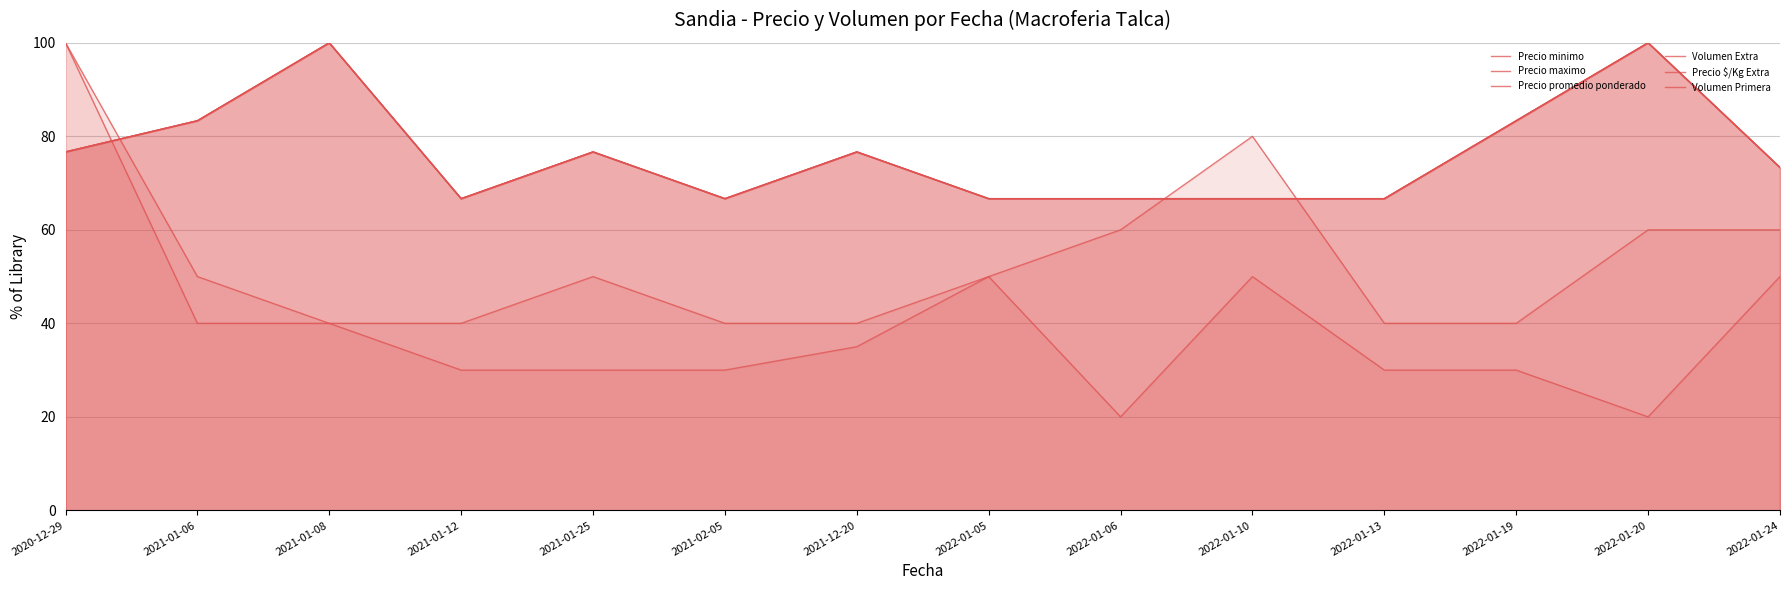

Reading left to right, extract all data points from this chart.

Precio minimo: 2020-12-29=76.7	2021-01-06=83.3	2021-01-08=100.0	2021-01-12=66.7	2021-01-25=76.7	2021-02-05=66.7	2021-12-20=76.7	2022-01-05=66.7	2022-01-06=66.7	2022-01-10=66.7	2022-01-13=66.7	2022-01-19=83.3	2022-01-20=100.0	2022-01-24=73.3
Precio maximo: 2020-12-29=76.7	2021-01-06=83.3	2021-01-08=100.0	2021-01-12=66.7	2021-01-25=76.7	2021-02-05=66.7	2021-12-20=76.7	2022-01-05=66.7	2022-01-06=66.7	2022-01-10=66.7	2022-01-13=66.7	2022-01-19=83.3	2022-01-20=100.0	2022-01-24=73.3
Precio promedio ponderado: 2020-12-29=76.7	2021-01-06=83.3	2021-01-08=100.0	2021-01-12=66.7	2021-01-25=76.7	2021-02-05=66.7	2021-12-20=76.7	2022-01-05=66.7	2022-01-06=66.7	2022-01-10=66.7	2022-01-13=66.7	2022-01-19=83.3	2022-01-20=100.0	2022-01-24=73.3
Volumen Extra: 2020-12-29=100.0	2021-01-06=40.0	2021-01-08=40.0	2021-01-12=40.0	2021-01-25=50.0	2021-02-05=40.0	2021-12-20=40.0	2022-01-05=50.0	2022-01-06=60.0	2022-01-10=80.0	2022-01-13=40.0	2022-01-19=40.0	2022-01-20=60.0	2022-01-24=60.0
Precio $/Kg Extra: 2020-12-29=76.7	2021-01-06=83.3	2021-01-08=100.0	2021-01-12=66.7	2021-01-25=76.7	2021-02-05=66.7	2021-12-20=76.7	2022-01-05=66.7	2022-01-06=66.7	2022-01-10=66.7	2022-01-13=66.7	2022-01-19=83.3	2022-01-20=100.0	2022-01-24=73.3
Volumen Primera: 2020-12-29=100.0	2021-01-06=50.0	2021-01-08=40.0	2021-01-12=30.0	2021-01-25=30.0	2021-02-05=30.0	2021-12-20=35.0	2022-01-05=50.0	2022-01-06=20.0	2022-01-10=50.0	2022-01-13=30.0	2022-01-19=30.0	2022-01-20=20.0	2022-01-24=50.0